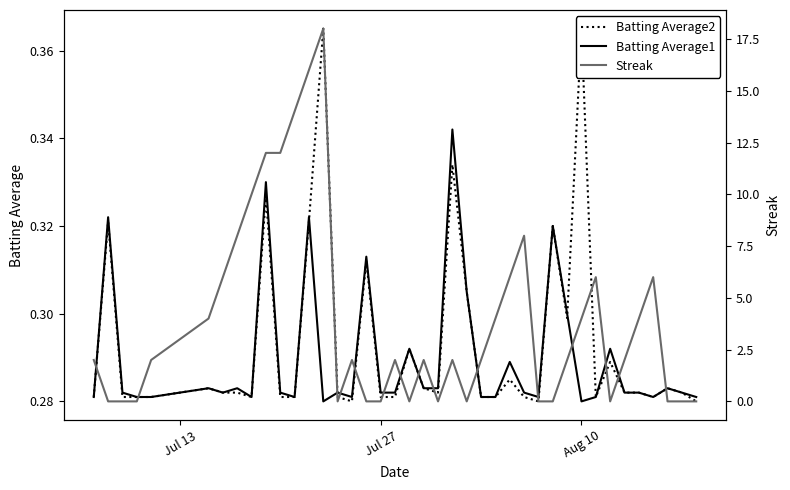

At how many categories does at least one series exceed 11?

5